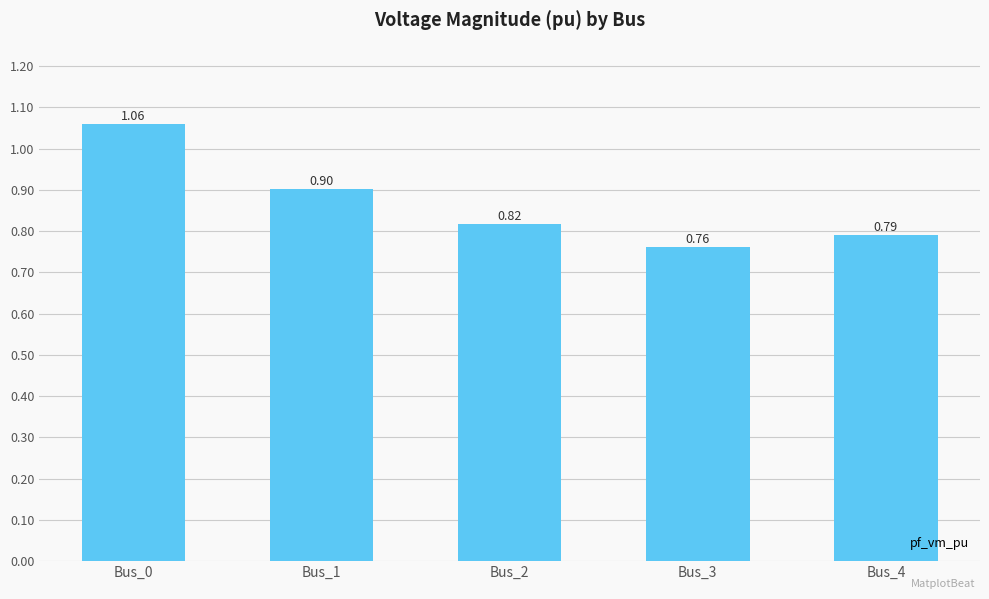

Between Bus_1 and Bus_3, which is larger?

Bus_1